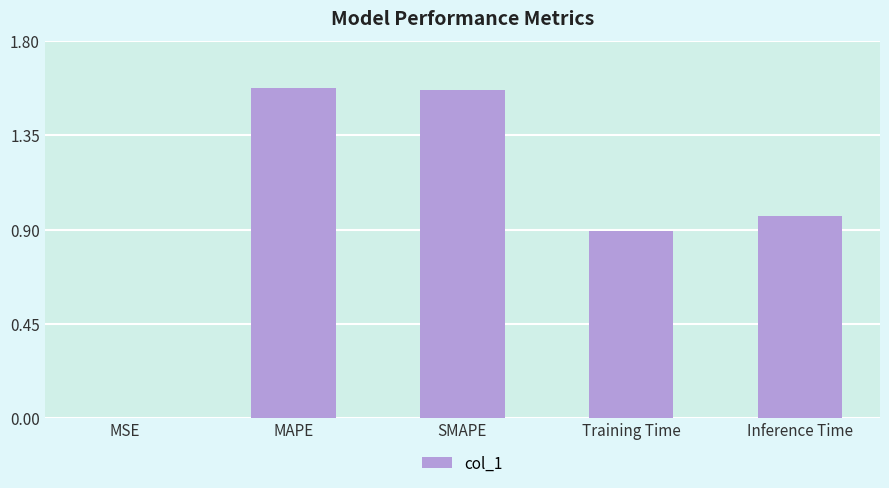

What is the change in value from SMAPE to Inference Time?

-0.6